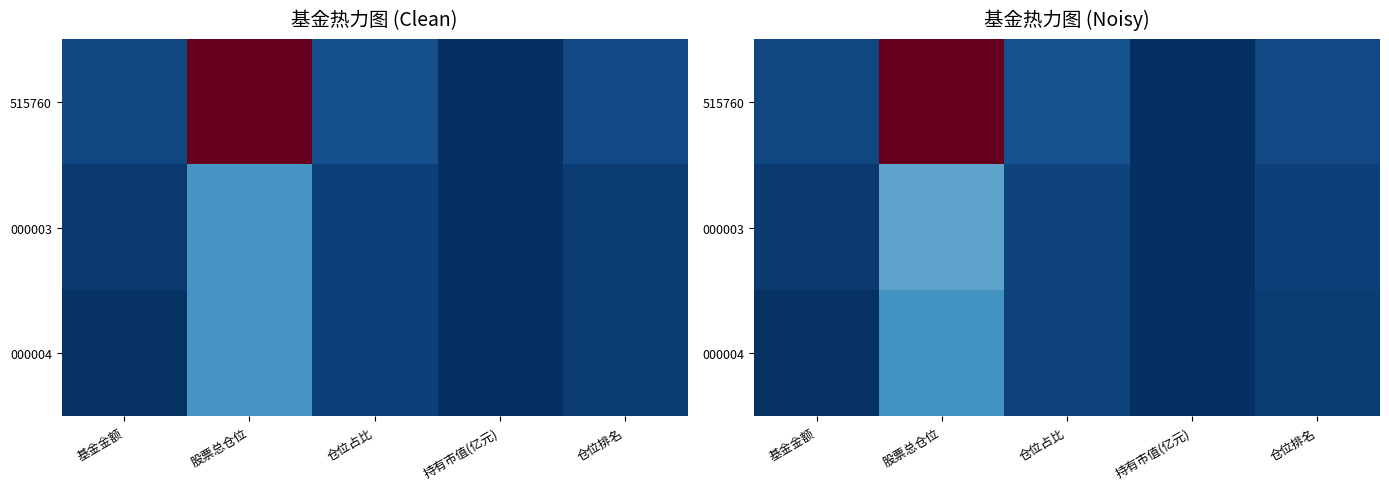

True or false: 000004 has a value of 0.0 at 仓位占比.

True